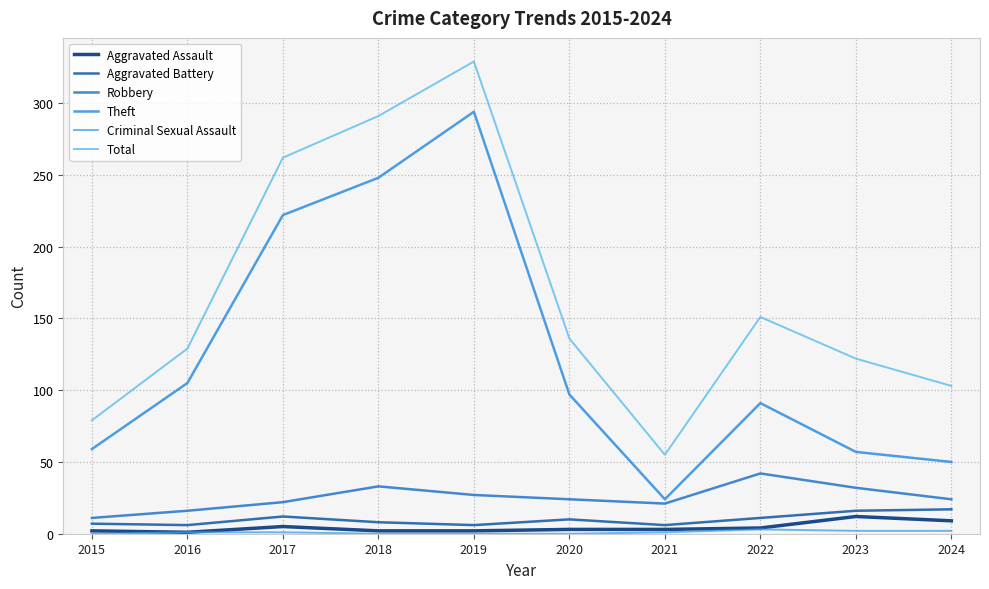

Is it true that Theft equals 69 at 2024?

False